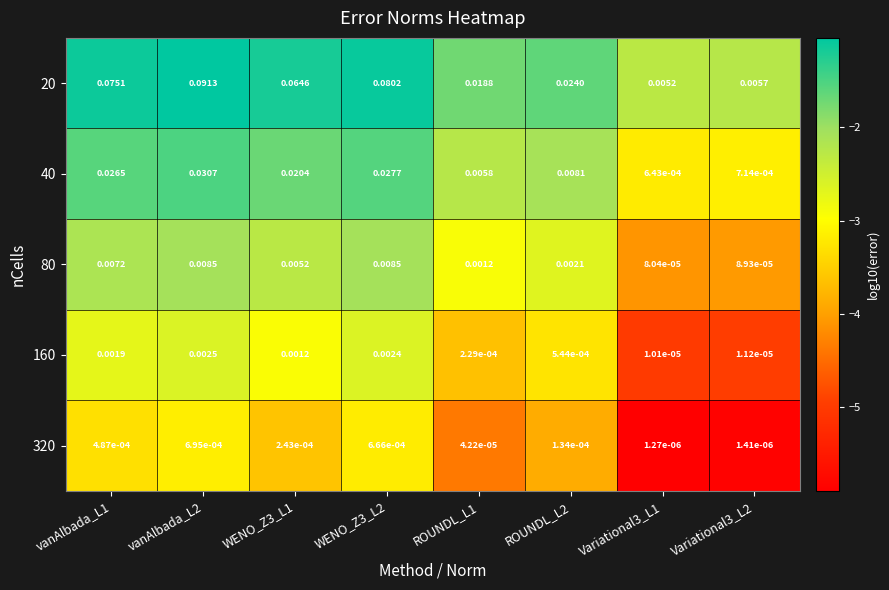

Is the value of 80 at WENO_Z3_L2 greater than the value of 320 at ROUNDL_L2?

Yes